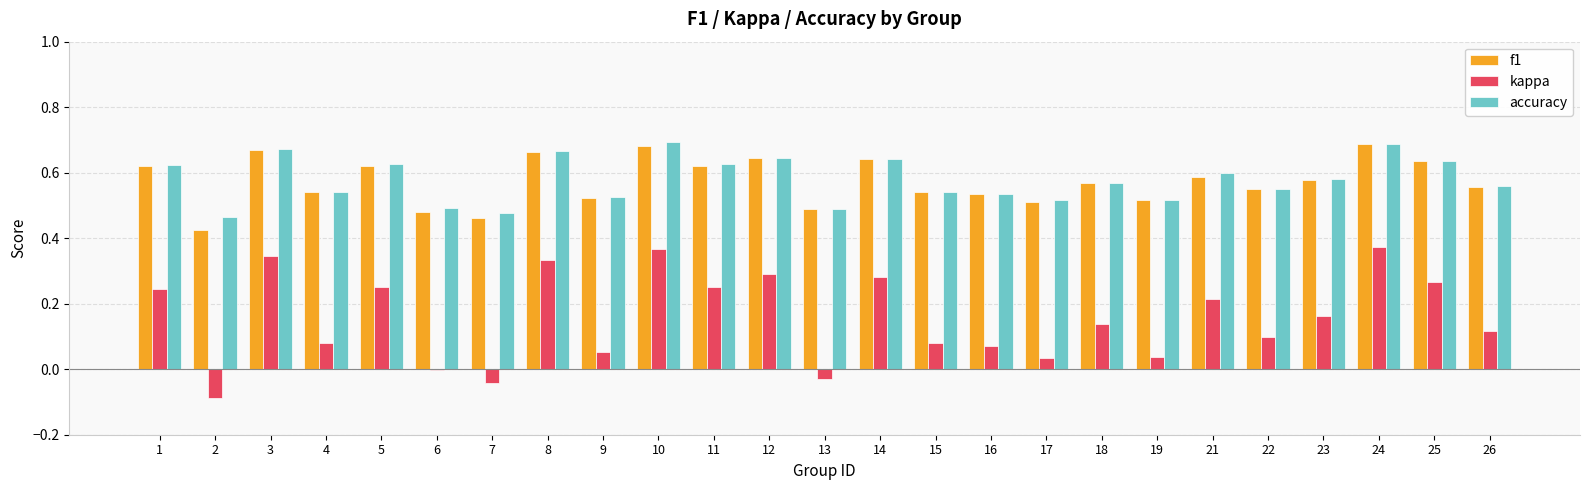

Between 14 and 23, which series saw the biggest shift?

kappa